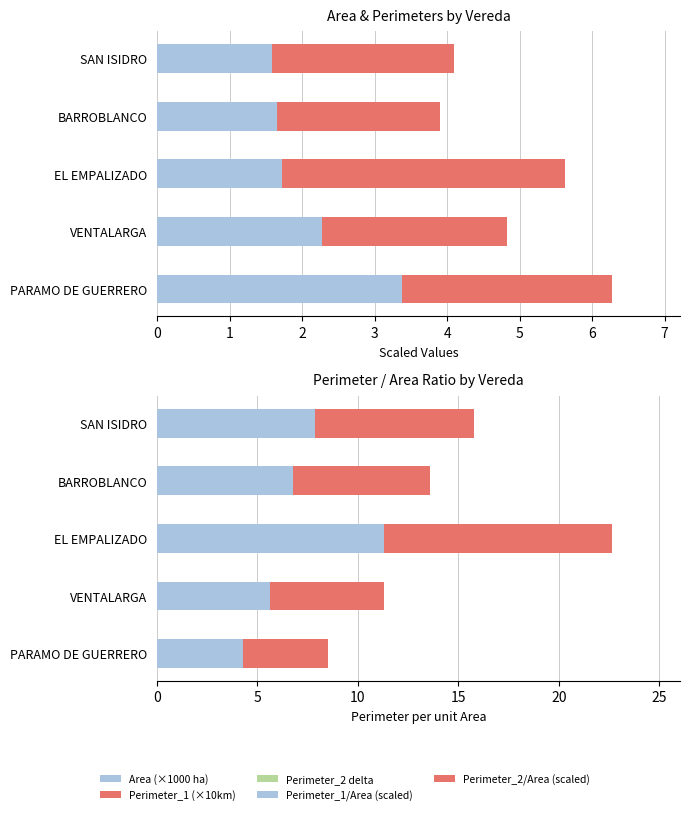

What is the difference between the maximum and minimum values in the Perimeter_1/Area (scaled) series?

7.1